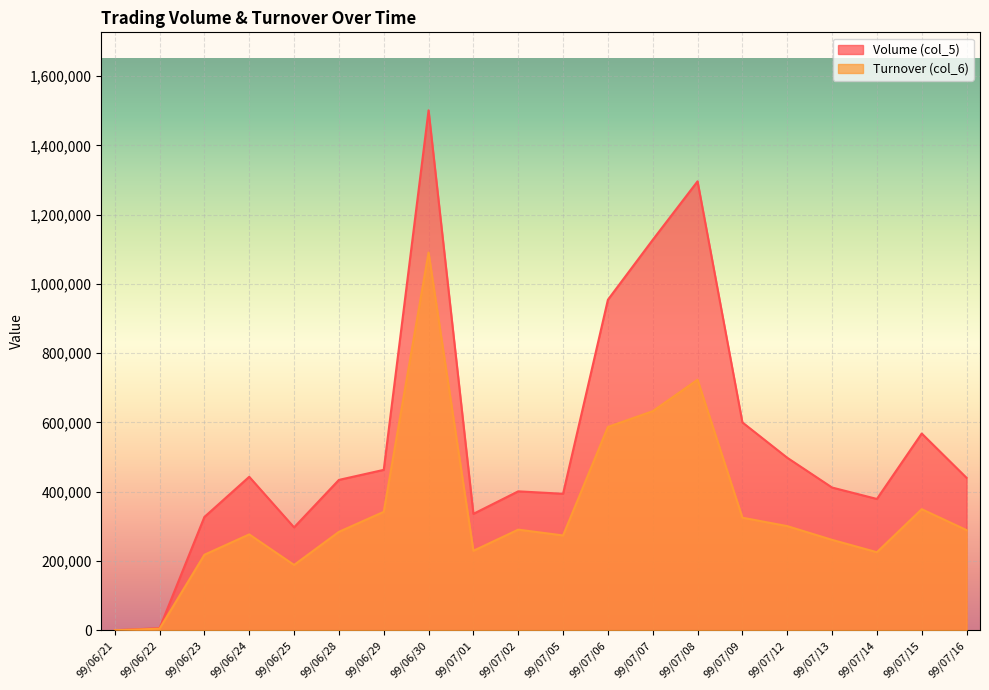

How many values in Turnover (col_6) are above zero?

19